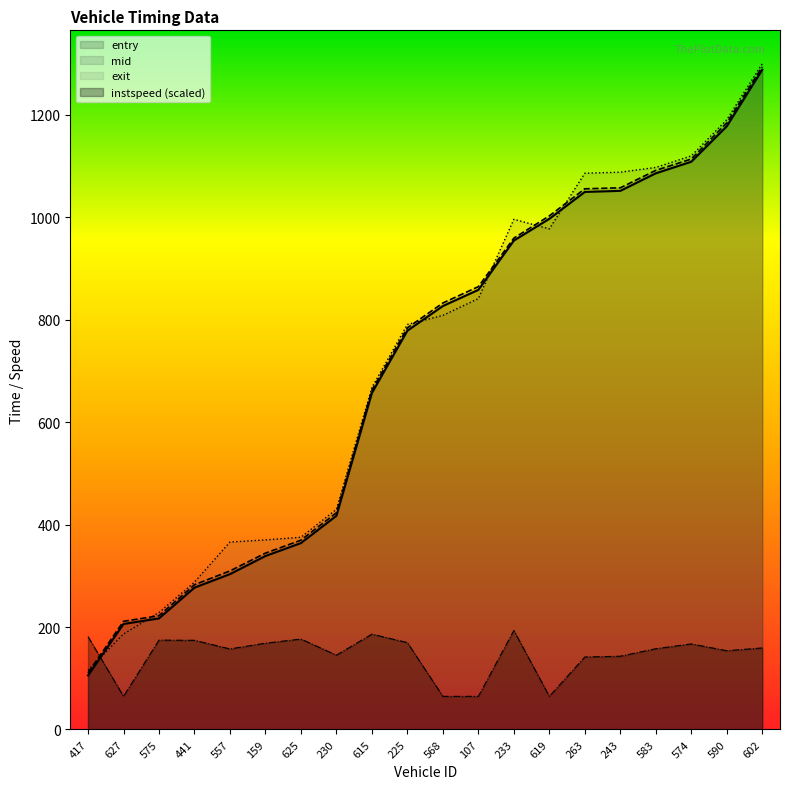

Reading right to left, list all the values displayed in this chart.

entry: 1287.8	1177.4	1108.3	1085.7	1051.5	1049.3	996.9	954.4	858.2	826.6	778.5	656.8	417.1	363.9	338.6	303.3	276.9	216.8	206.0	105.4
mid: 1293.5	1184.0	1113.6	1091.5	1057.4	1055.5	1002.6	959.2	864.5	832.5	784.0	662.6	423.0	369.6	344.3	309.5	282.6	222.0	211.2	110.5
exit: 1299.8	1190.2	1119.7	1097.2	1087.9	1085.8	977.3	995.9	841.1	808.4	790.7	667.6	429.8	375.2	370.1	365.9	287.7	228.3	186.4	115.6
instspeed: 159.2	153.7	167.1	157.6	143.0	141.5	64.7	193.2	64.7	64.7	169.5	186.1	145.1	176.5	168.5	157.2	174.0	174.4	64.7	181.3